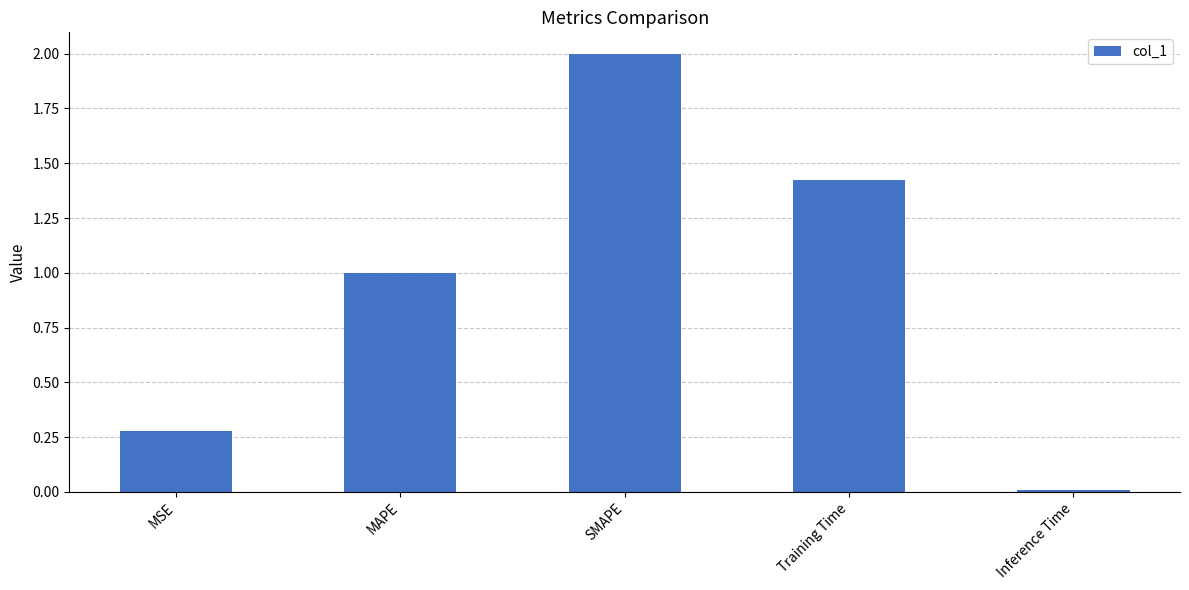

Which label corresponds to the smallest value in the chart?

Inference Time